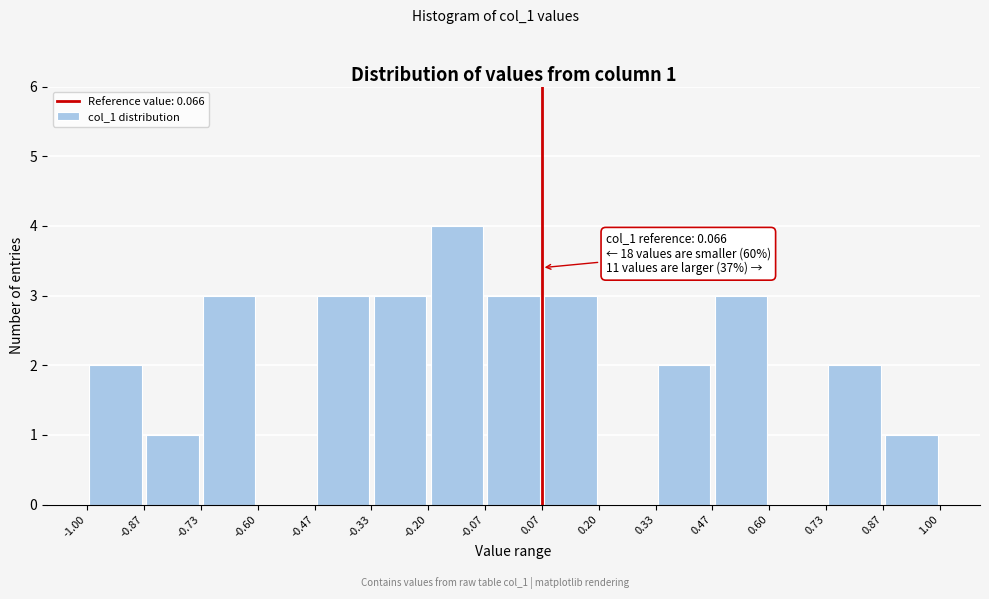

Over which range of the x-axis is the bar tallest?

-0.20 to -0.07